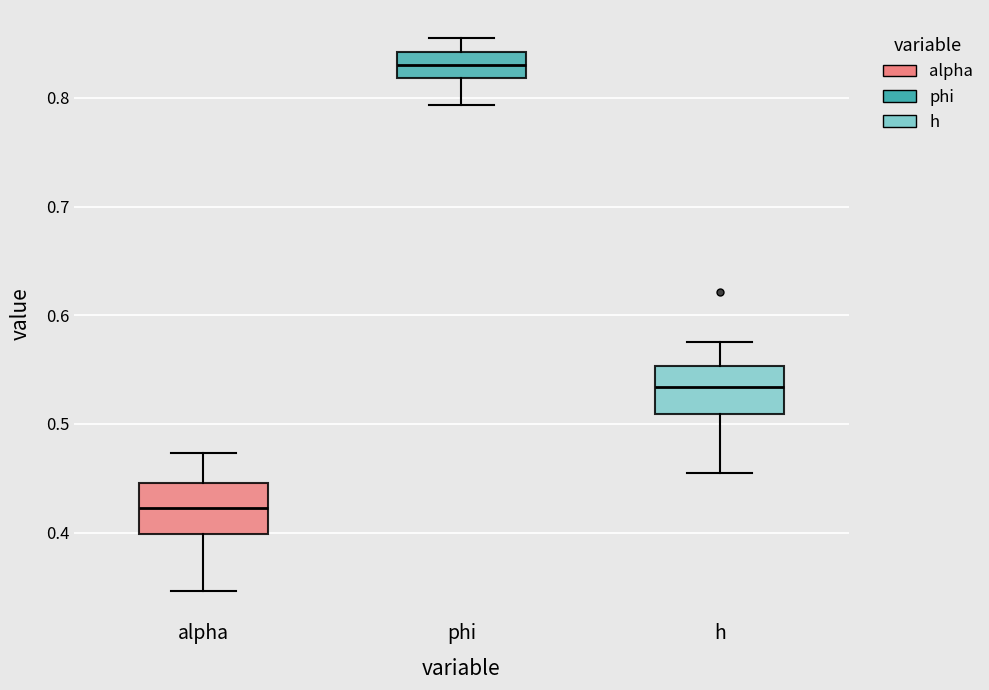

Reading left to right, transcribe this box plot: for each box, give where its median line is, the range the box spans, and where its two whiskers end, as read against the y-axis. The values are not printed on the chart, so give them approximately, as read against the axis.

alpha: median 0.42, box 0.40 to 0.45, whiskers 0.35 to 0.47
phi: median 0.83, box 0.82 to 0.84, whiskers 0.79 to 0.86
h: median 0.53, box 0.51 to 0.55, whiskers 0.45 to 0.58